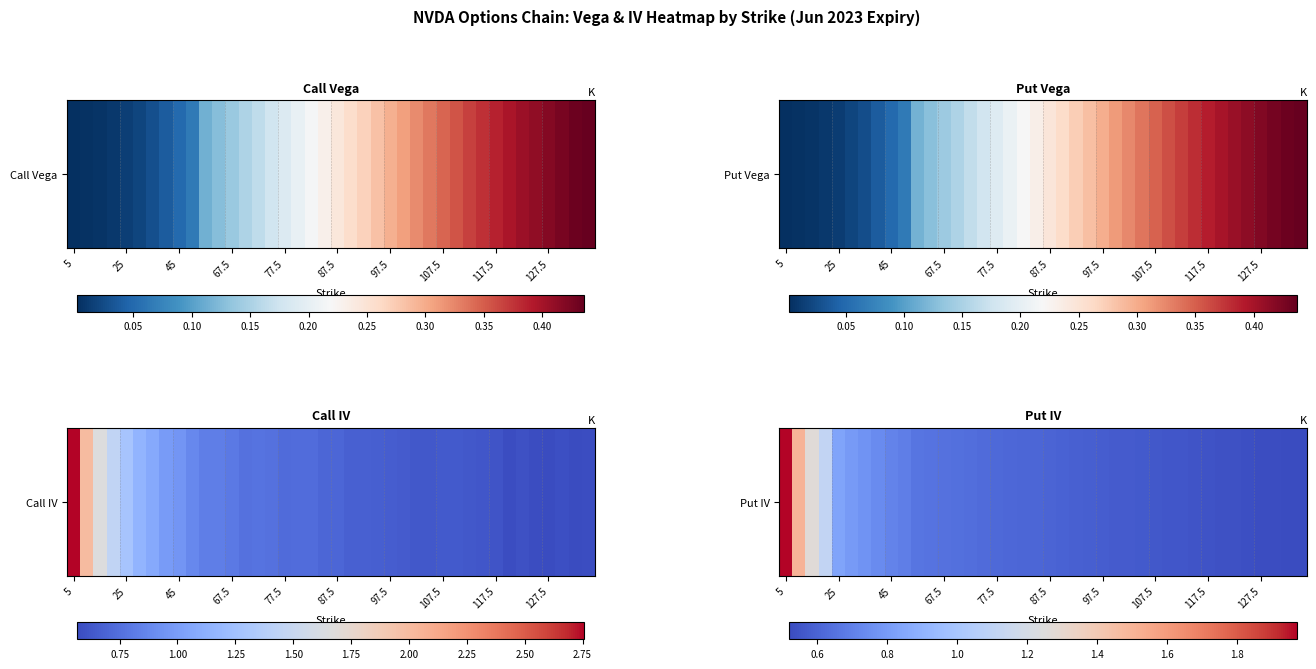

What is the difference between the maximum and second lowest values?

1.4